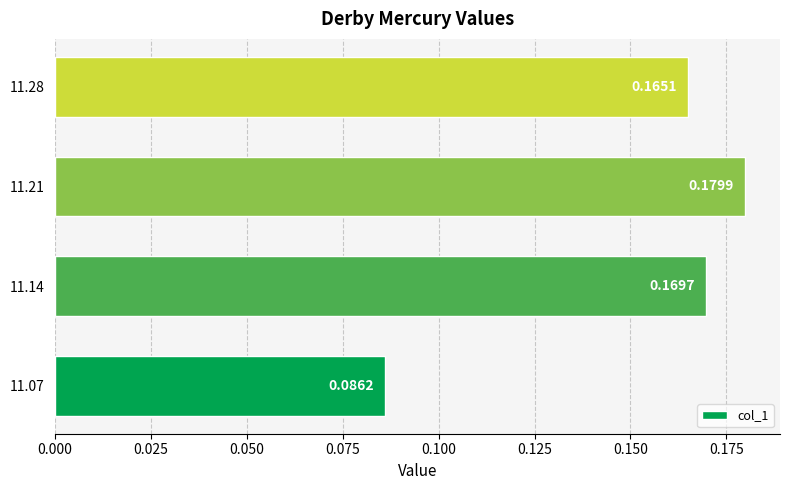

Rank the categories by value from lowest to highest.

11.07, 11.28, 11.14, 11.21